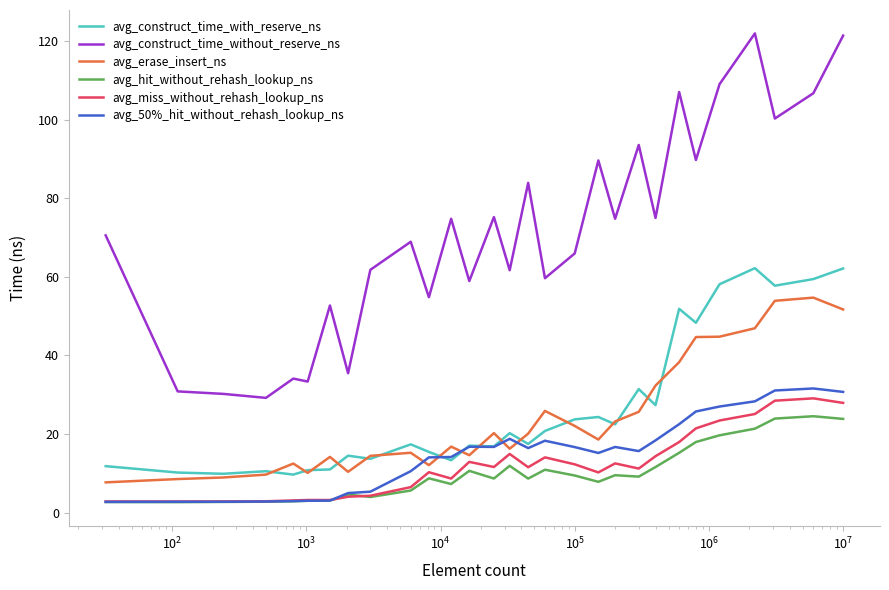

True or false: avg_construct_time_without_reserve_ns and avg_construct_time_with_reserve_ns cross at least once.

False